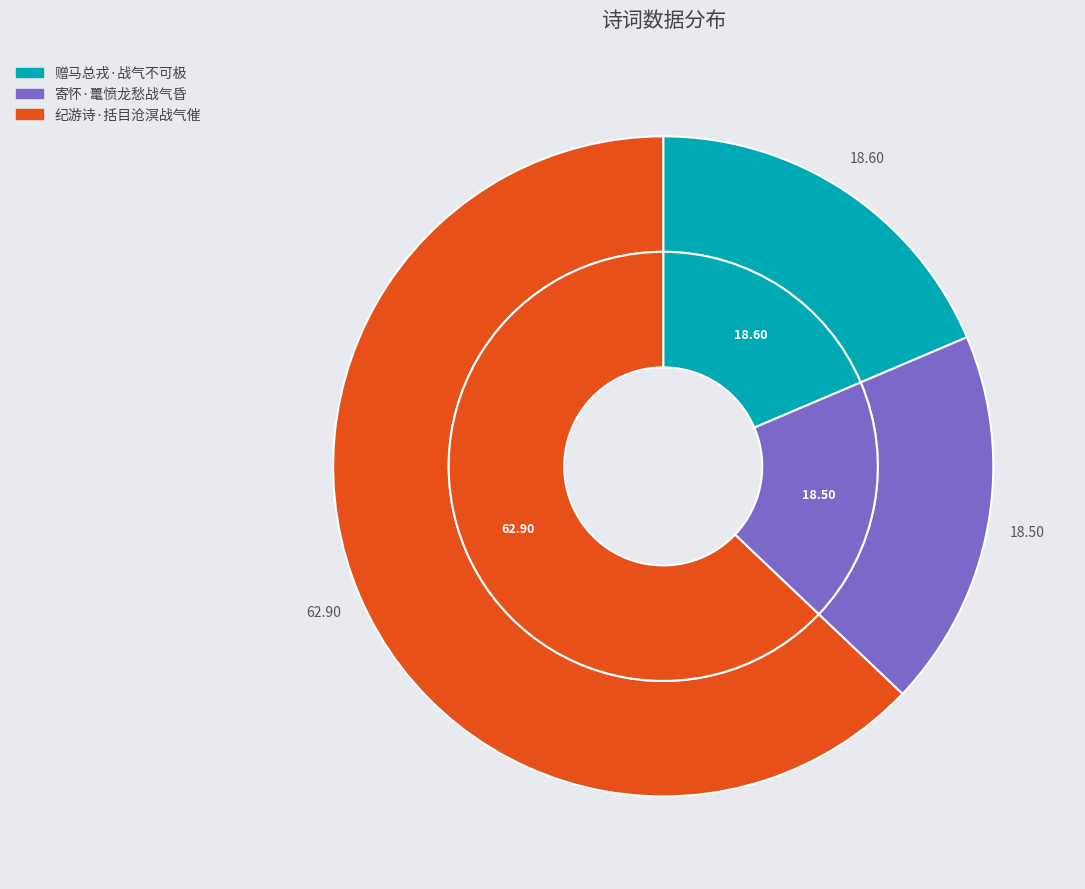

What percentage is the 寄怀·鼍愤龙愁战气昏 slice, to the nearest percent?

18%